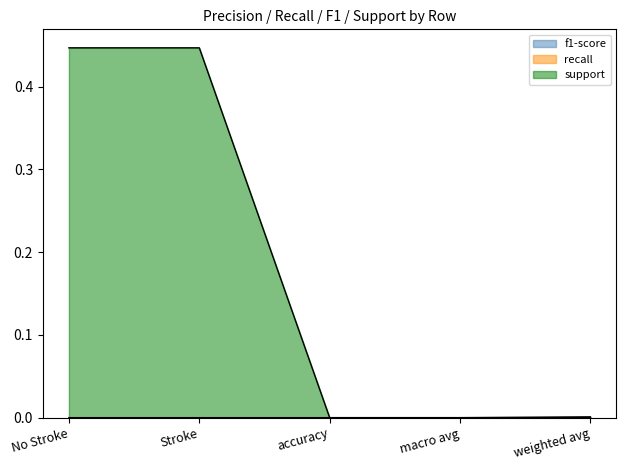

Which series has the widest spread of values?

support